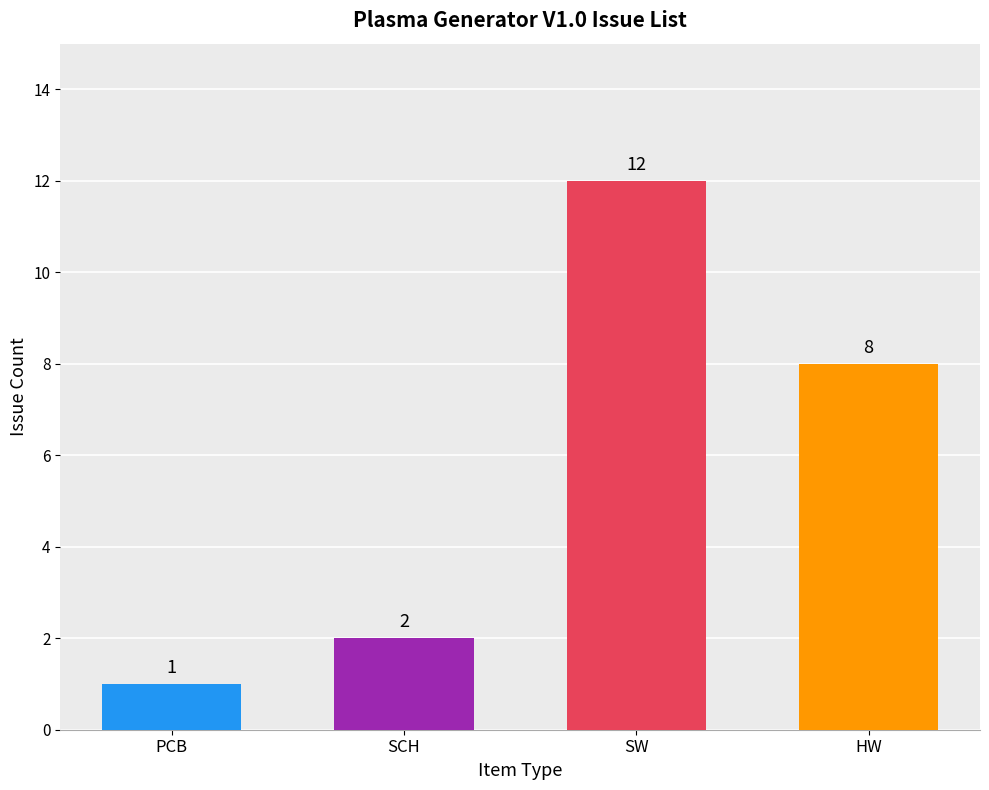

How many data points does each series have?

4